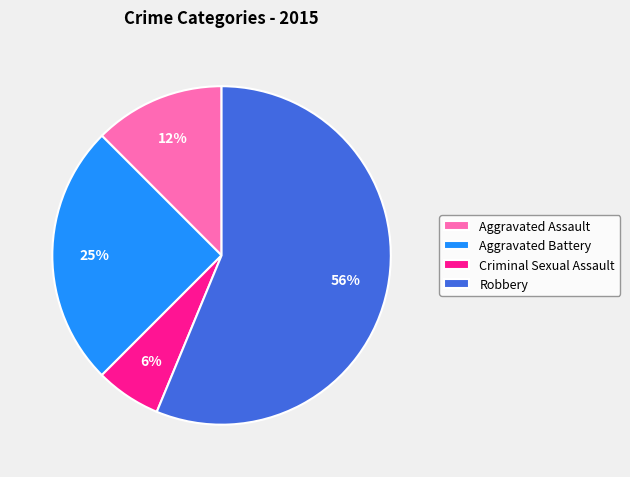

What percentage is the Aggravated Battery slice, to the nearest percent?

25%